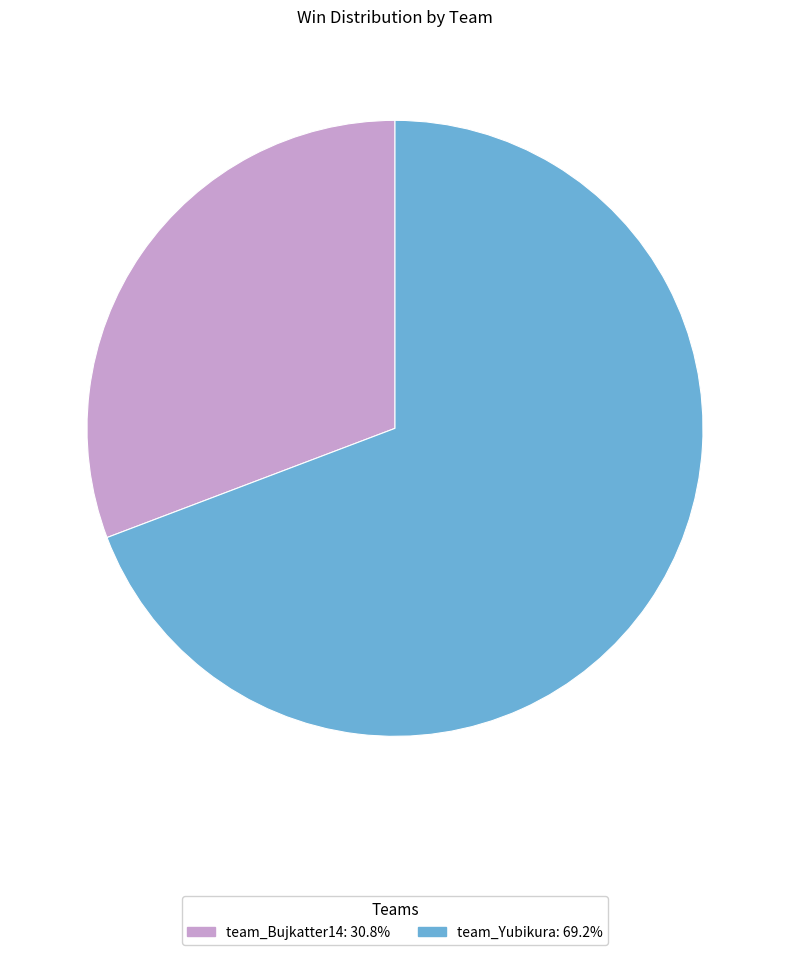

Combined, do team_Bujkatter14 and team_Yubikura account for over 50%?

Yes